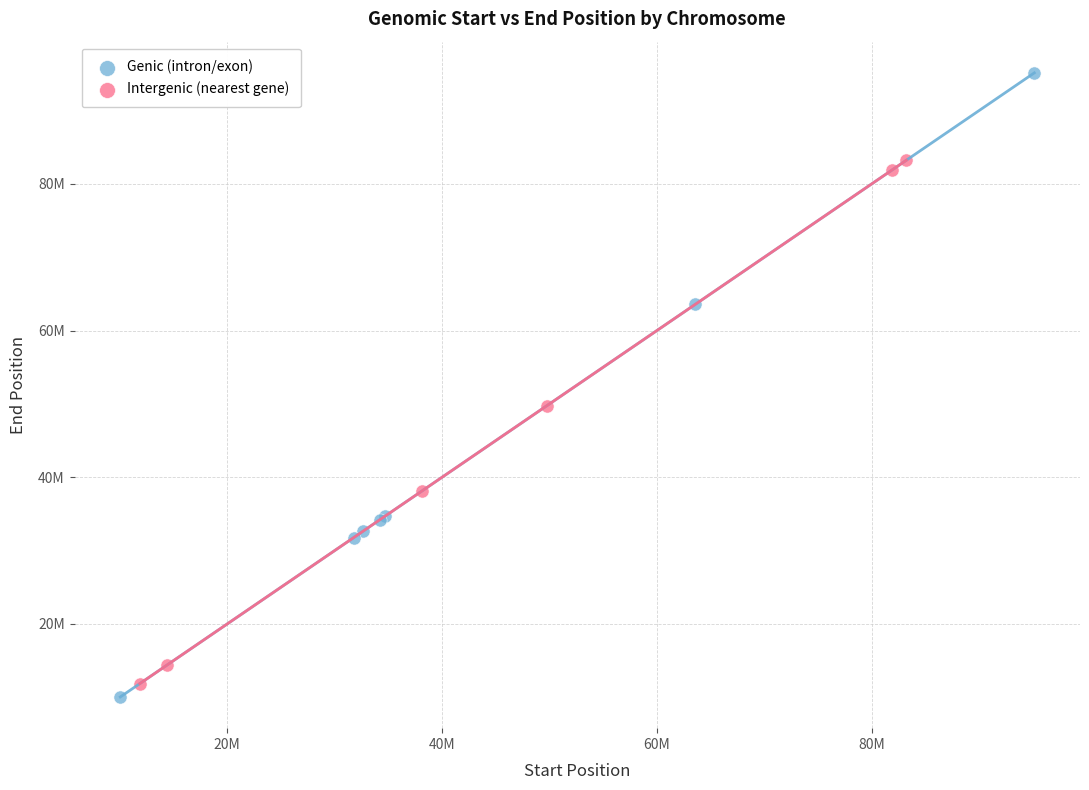

What are all the series names shown in the legend?

Genic (intron/exon), Intergenic (nearest gene)